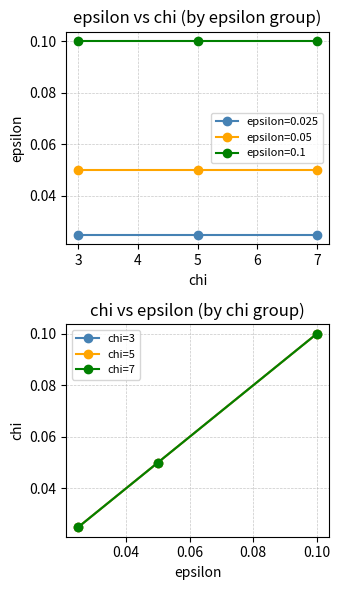

True or false: epsilon=0.1 has a value of 0.2 at 3.

False